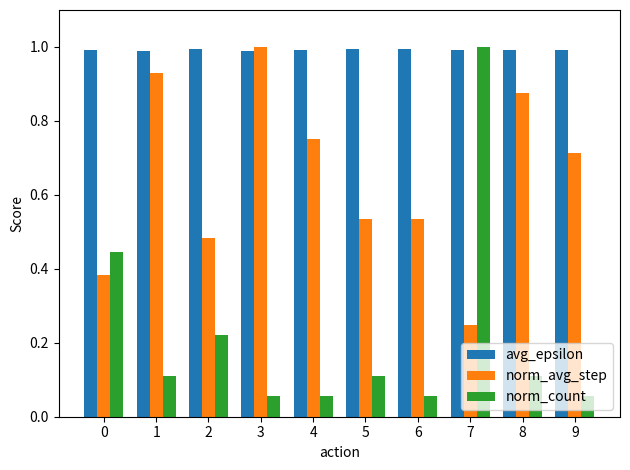

At which category is the sum across all series the highest?

7